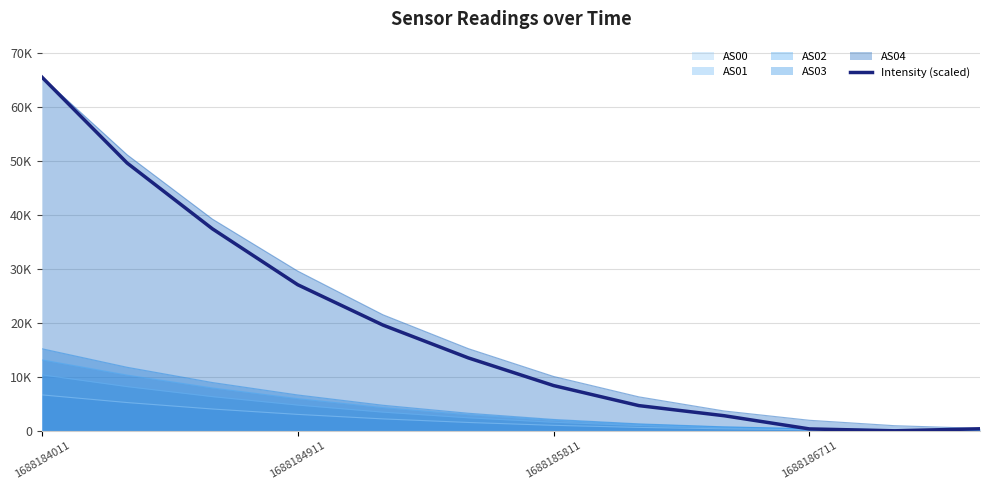

What are all the series names shown in the legend?

AS00, AS01, AS02, AS03, AS04, Intensity (scaled)